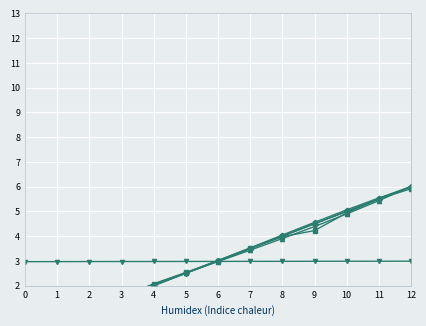

At which category is the sum across all series the highest?

12